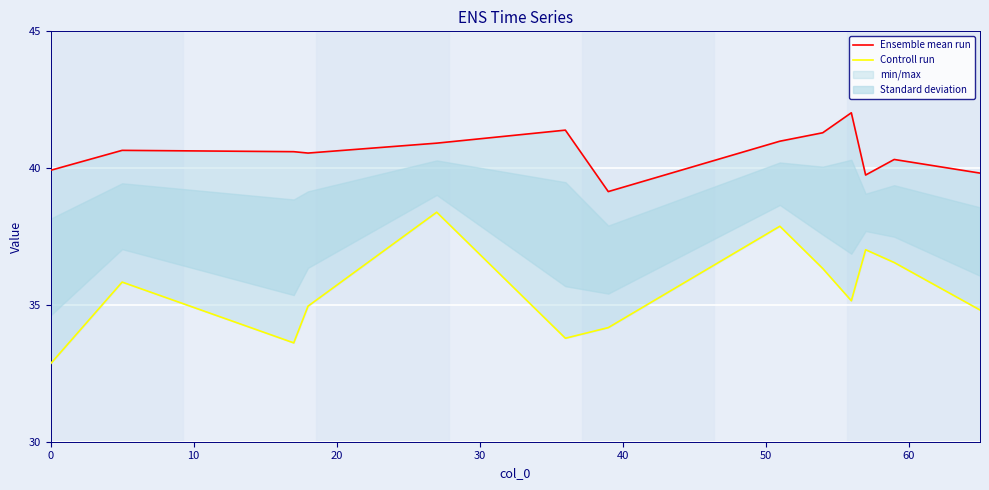

Does the chart display data point markers on the line(s)?

No